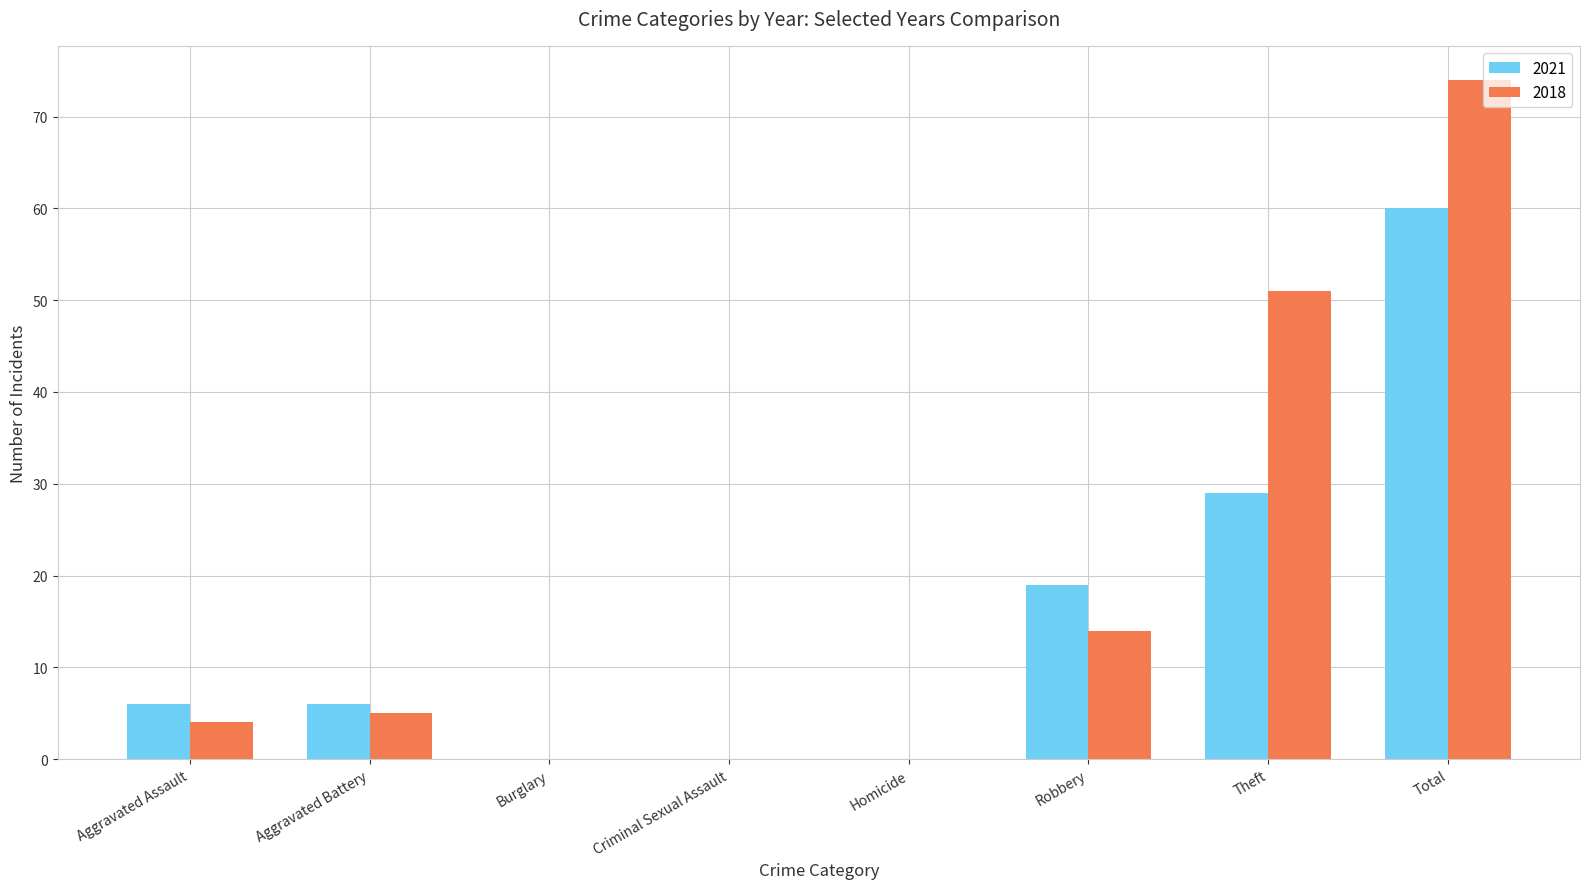

What is the difference between the 2018 values at Theft and Aggravated Assault?

47